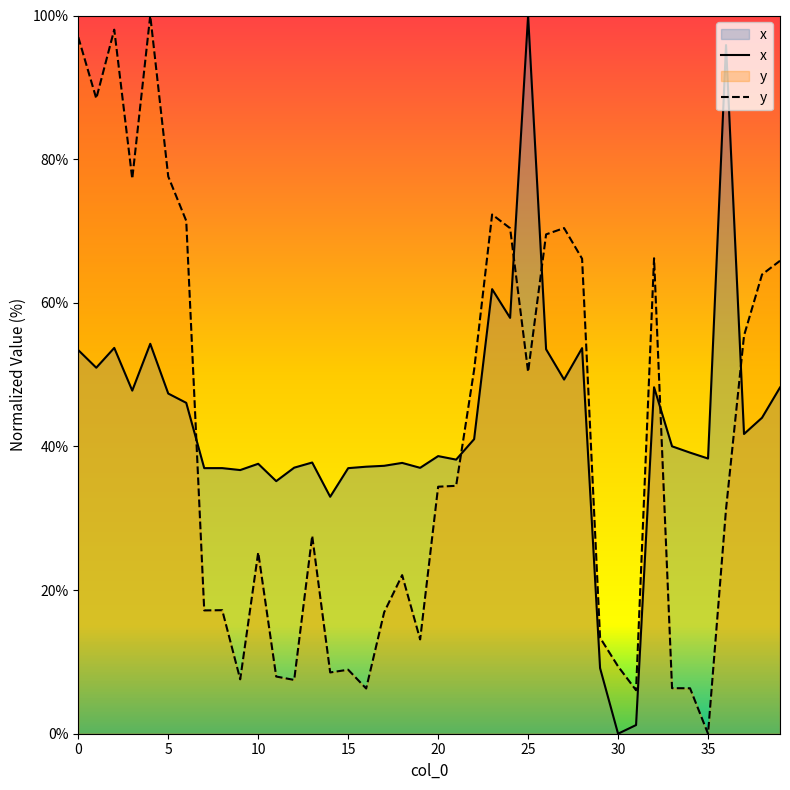

How many lines are shown in the chart?

2